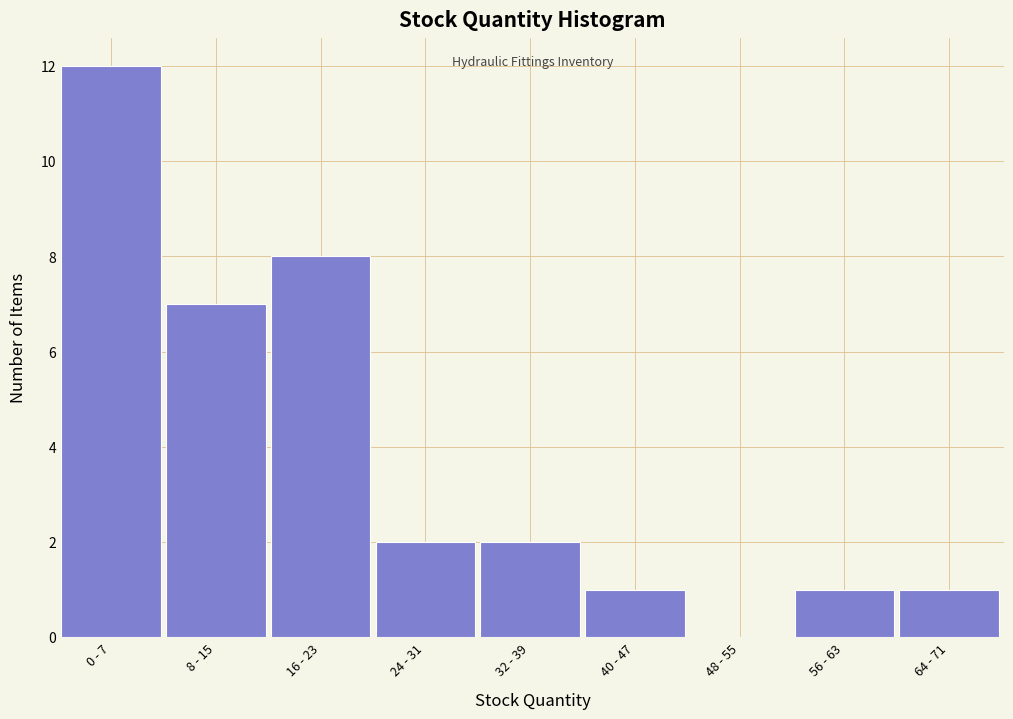

Reading right to left, extract all data points from this chart.

64 - 71=1	56 - 63=1	48 - 55=0	40 - 47=1	32 - 39=2	24 - 31=2	16 - 23=8	8 - 15=7	0 - 7=12